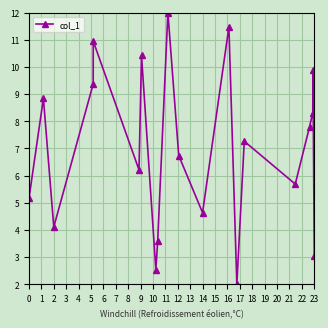

How many values are below 7?

10